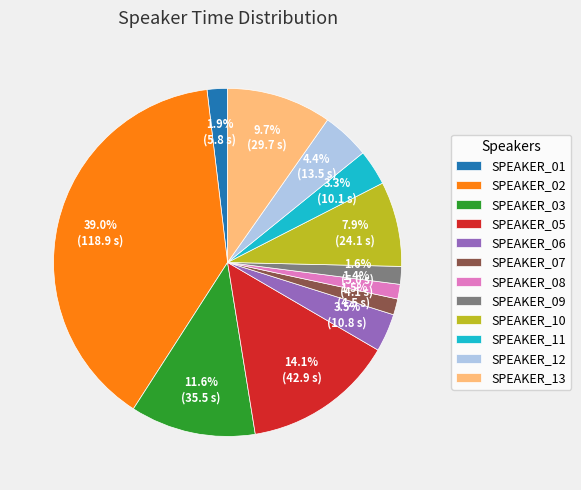

Which category has the biggest portion of the pie?

SPEAKER_02